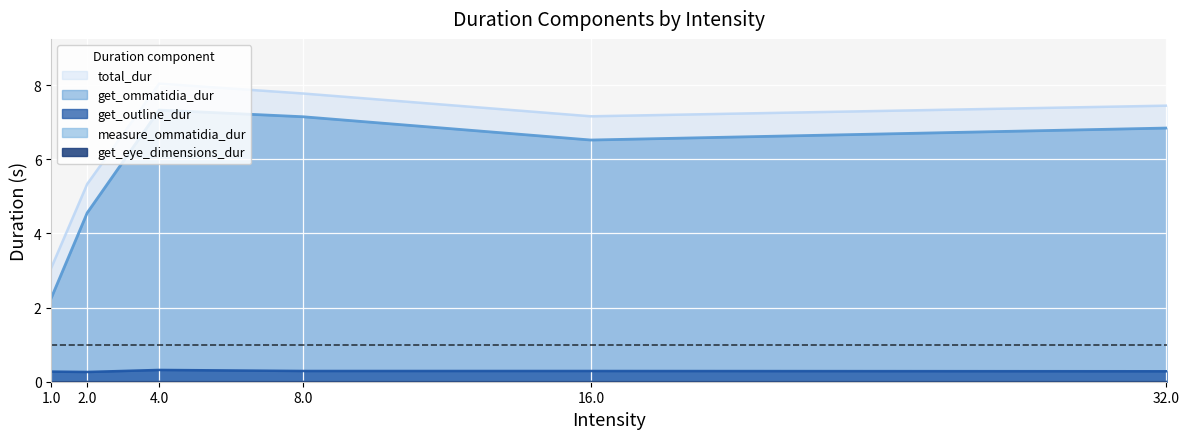

True or false: get_outline_dur and get_ommatidia_dur intersect in this chart.

False